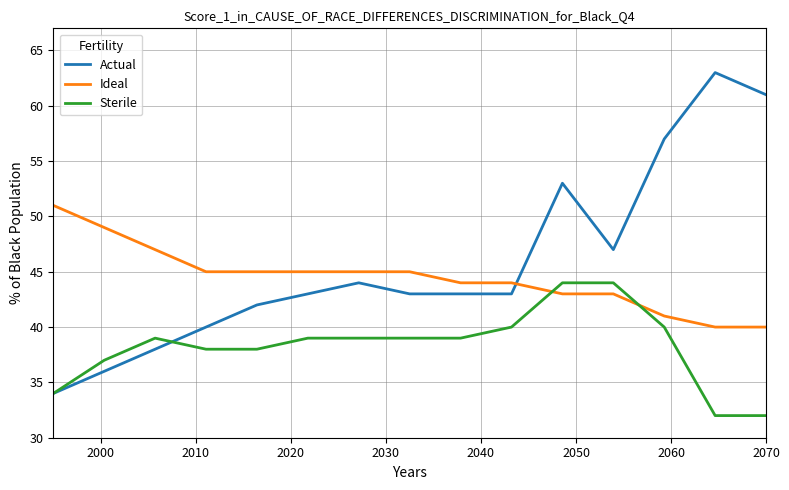

What is the greatest value displayed?

63